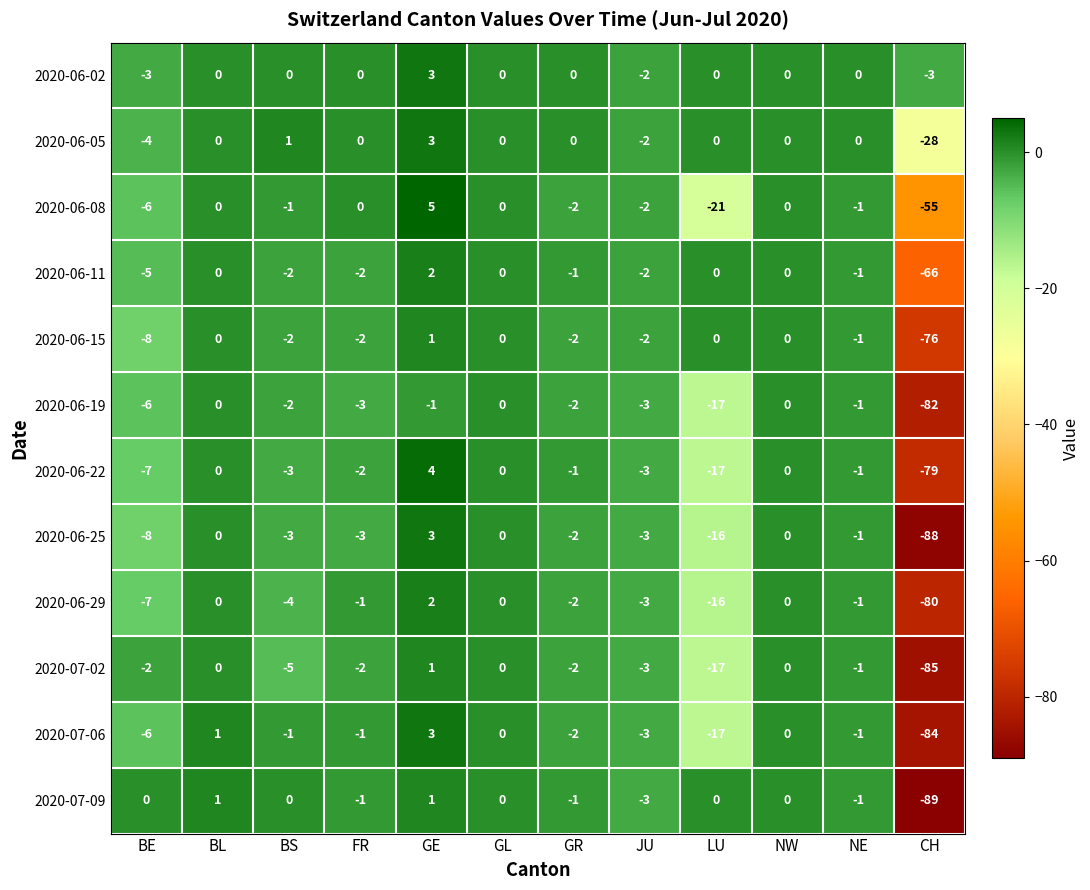

Where does the 2020-06-08 series first go above -1?

BL